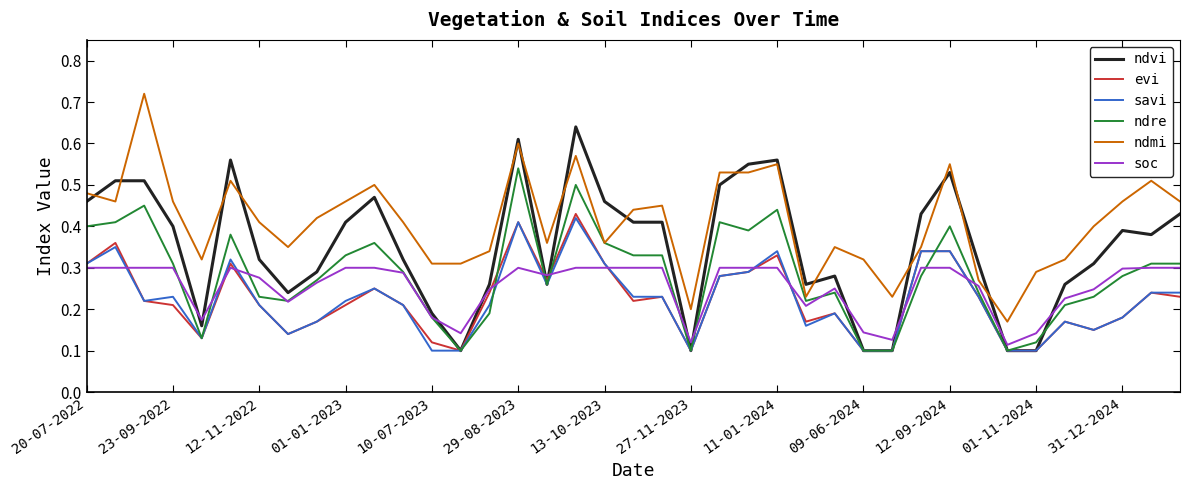

Which series has the largest total across all categories?

ndmi